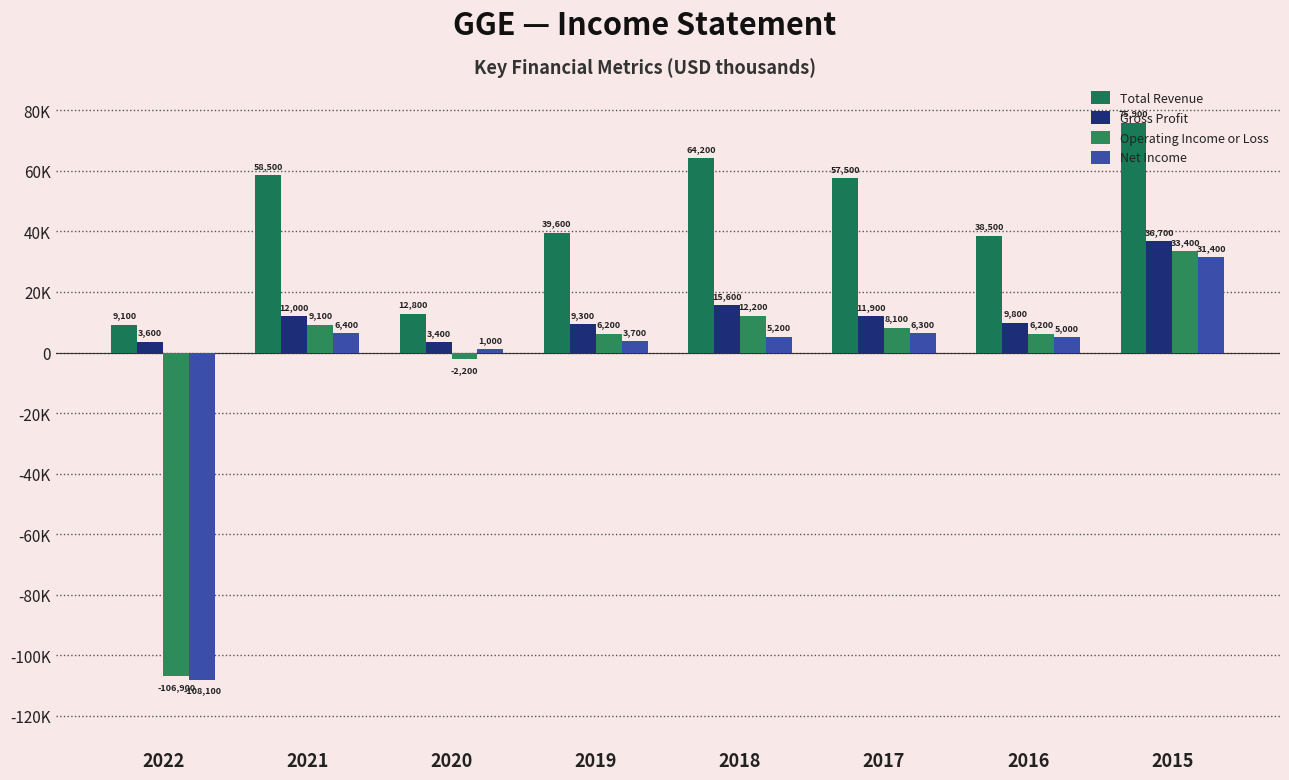

What is the total value across all series at 2015?

177400